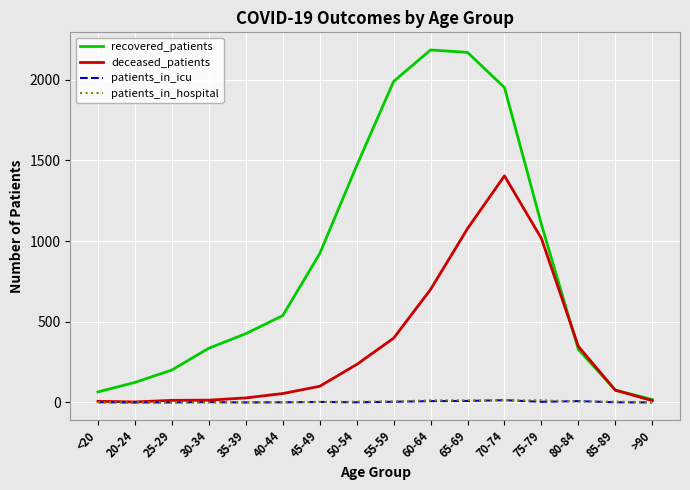

What is the total value across all series at 25-29?

215